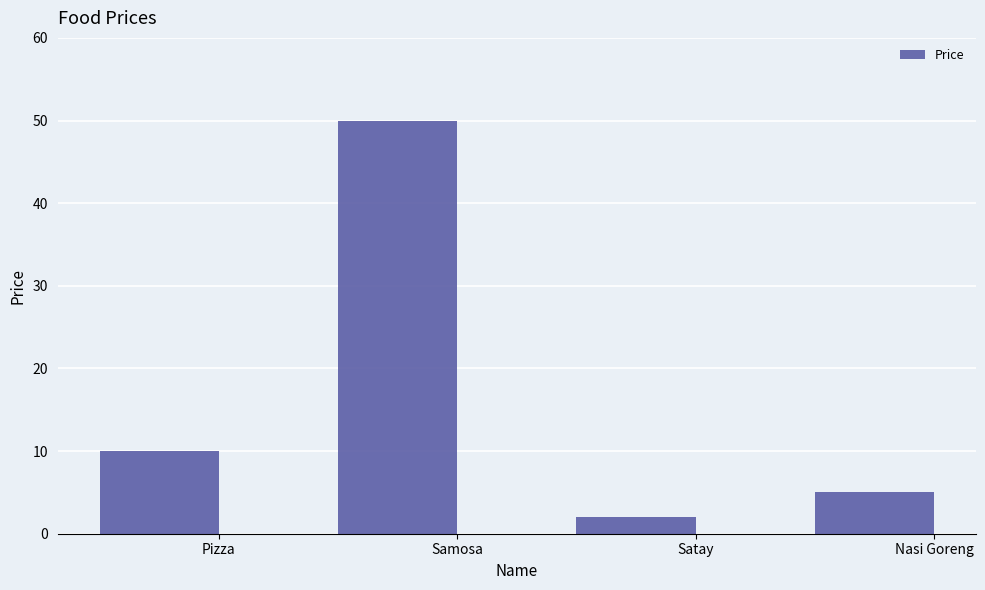

True or false: the data shows 2 at Satay.

True